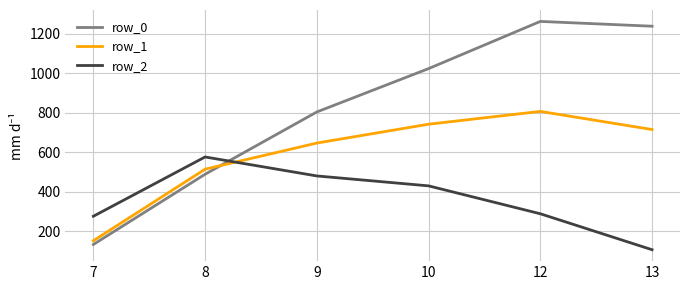

Is the value of row_0 at 10 greater than the value of row_2 at 8?

Yes